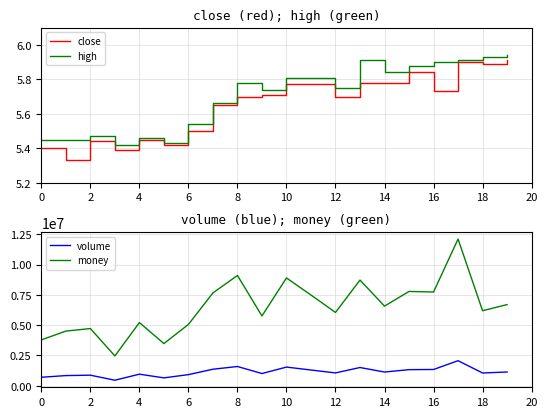

Is it true that close equals 9.1 at 2?

False